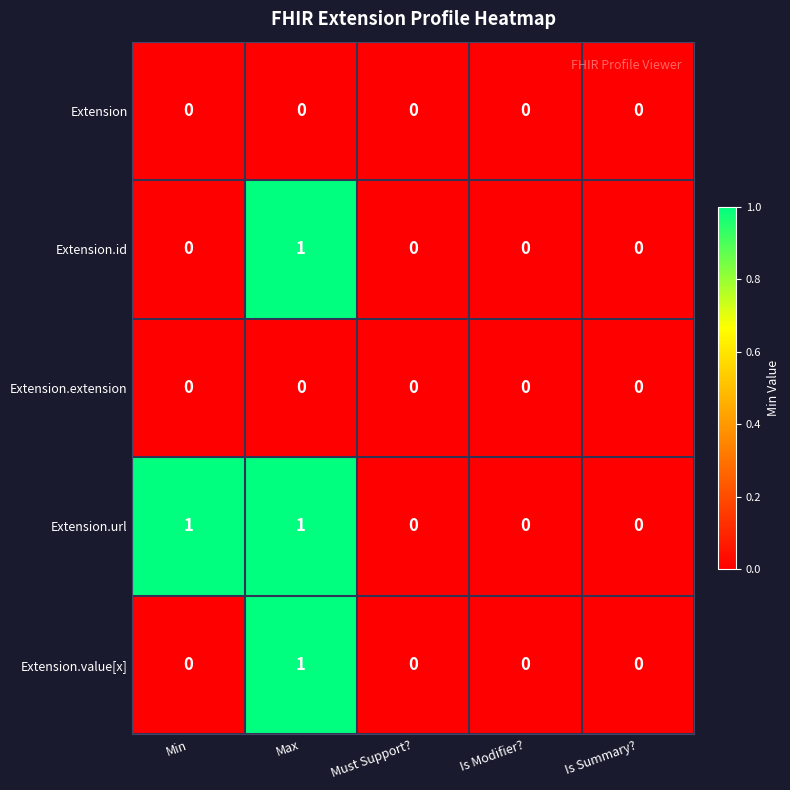

Between Min and Is Summary?, which series saw the biggest shift?

Extension.url